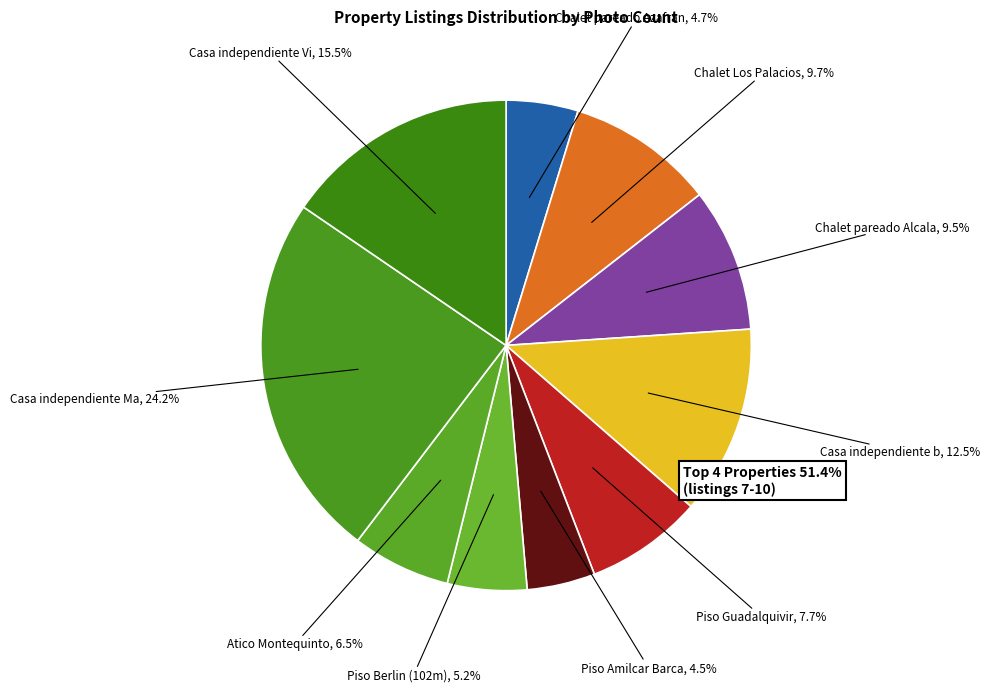

How many slices are in this pie chart?

10